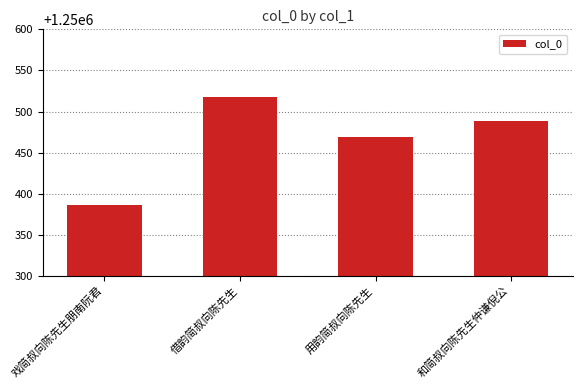

What is the label of the 3rd bar from the left?

用韵简叔向陈先生